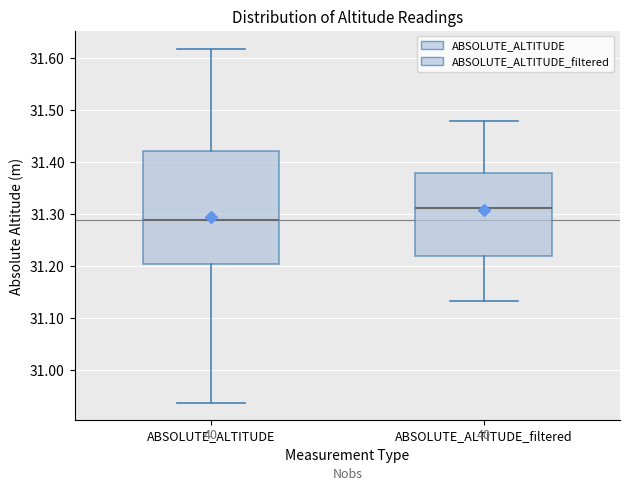

Where does the upper whisker of the box for ABSOLUTE_ALTITUDE end on the y-axis? The values are not printed on the chart, so give them approximately, as read against the axis.

31.62